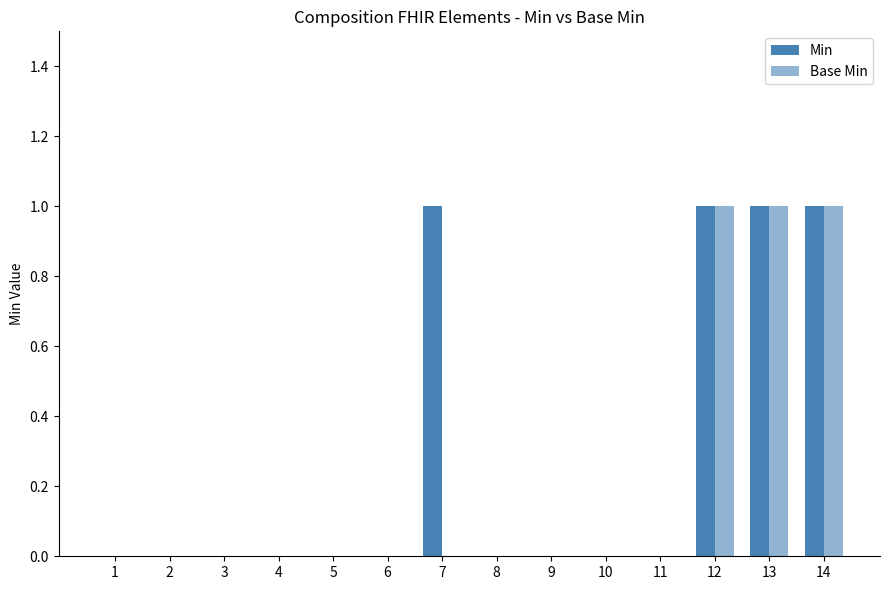

At how many categories does at least one series exceed 0?

4